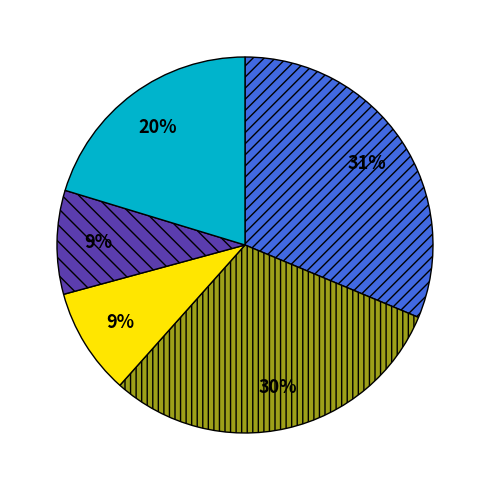

Is there a majority slice in this chart?

No